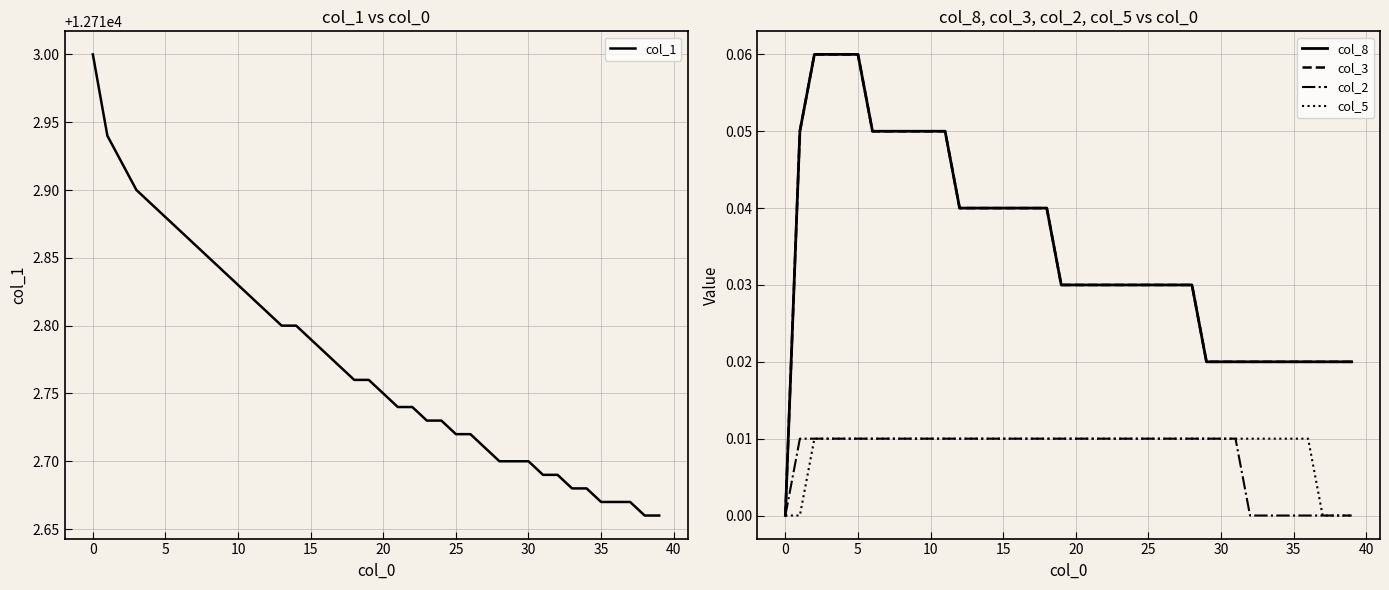

Which series has the largest total across all categories?

col_1